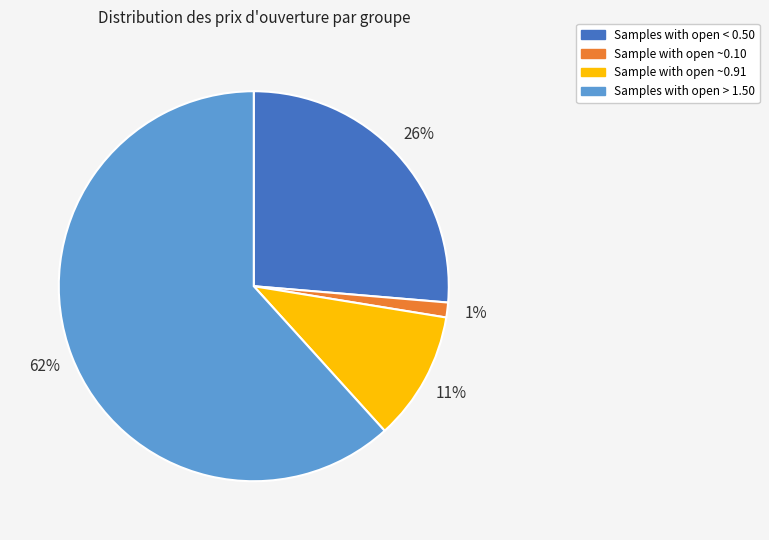

Does any single category account for the majority?

Yes